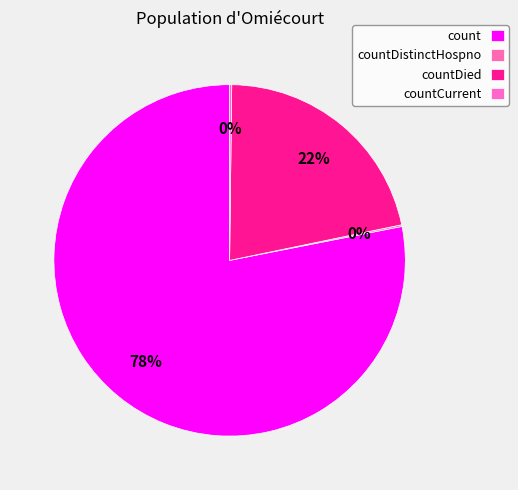

To the nearest percent, what percentage of the pie is count?

78%